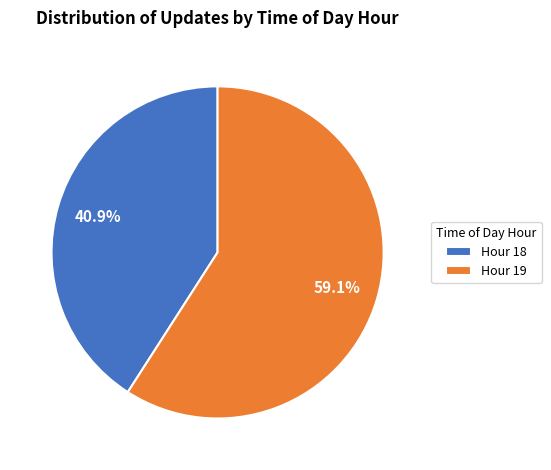

To the nearest percent, what is the difference between the Hour 18 and Hour 19 slice percentages?

18%